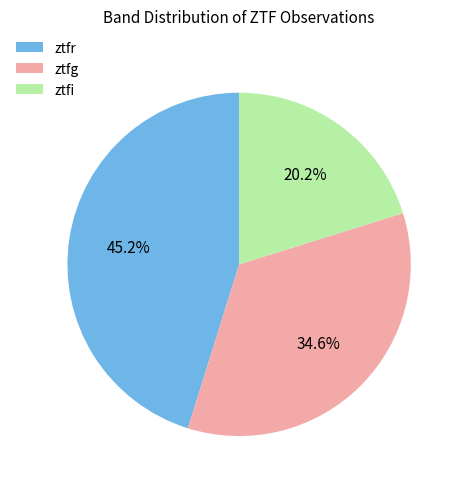

To the nearest percent, what is the combined percentage of ztfg and ztfi?

55%